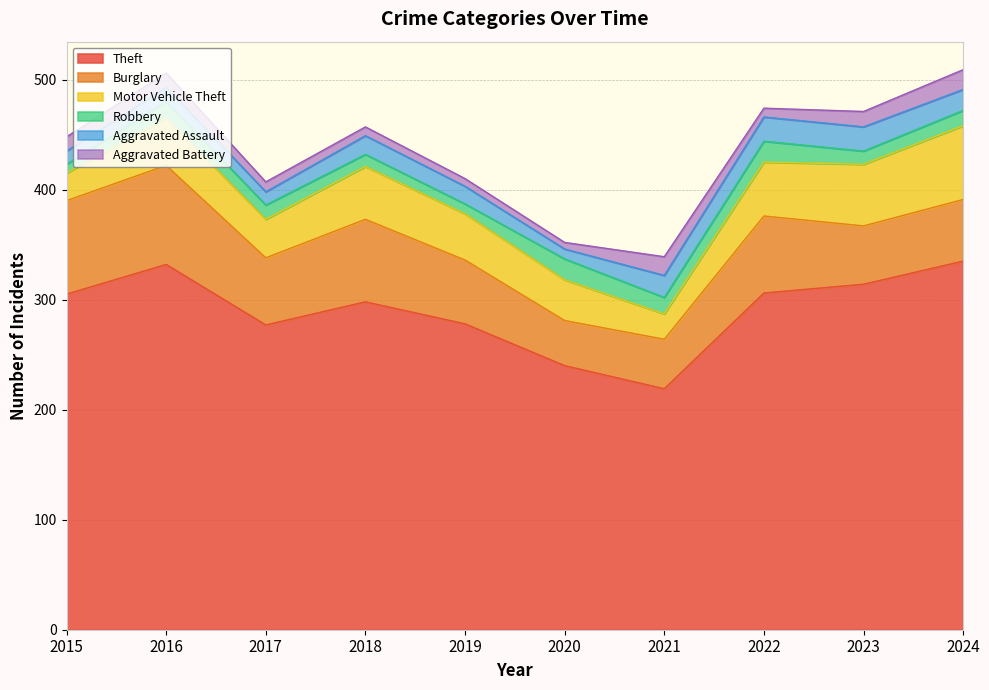

True or false: Burglary and Robbery intersect in this chart.

False